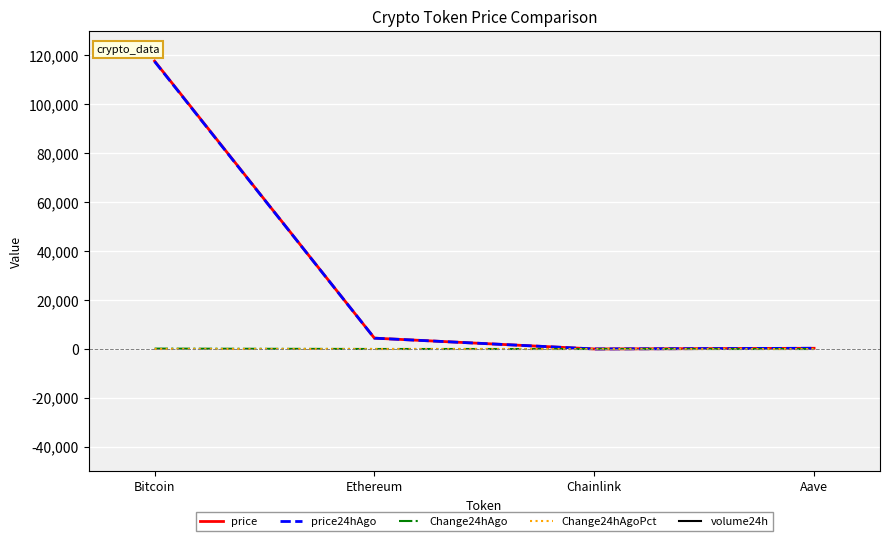

What is the minimum value for Change24hAgo?

-4.8